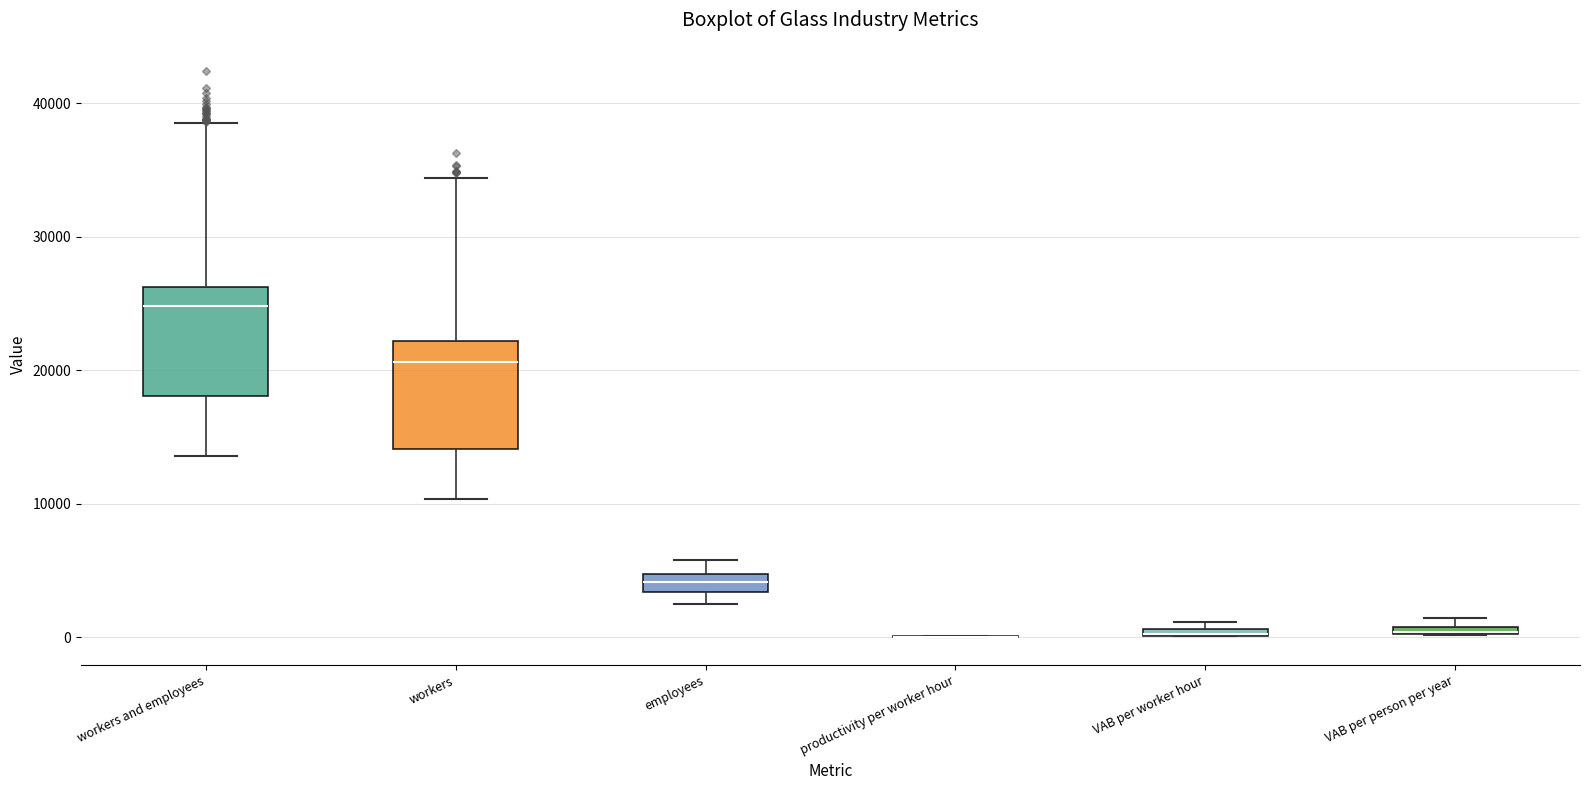

Where is the upper edge of the box for VAB per worker hour on the y-axis? The values are not printed on the chart, so give them approximately, as read against the axis.

1000